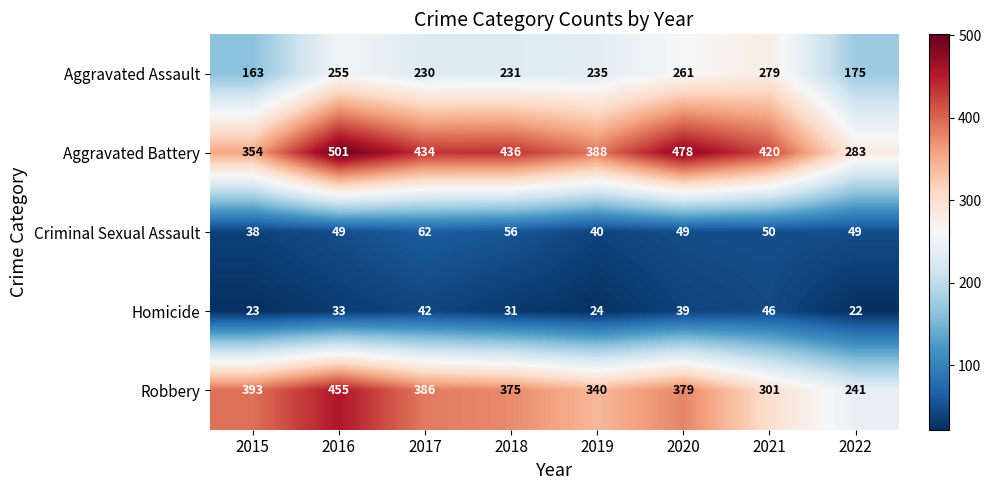

What is the total value across all series at 2022?

770